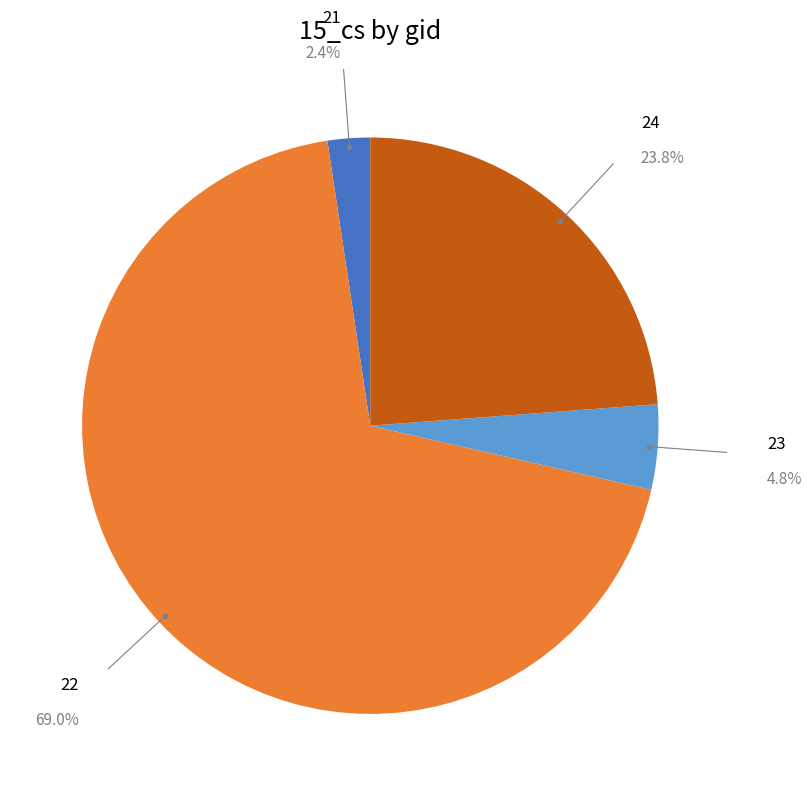

Is there any slice that represents more than half of the pie?

Yes